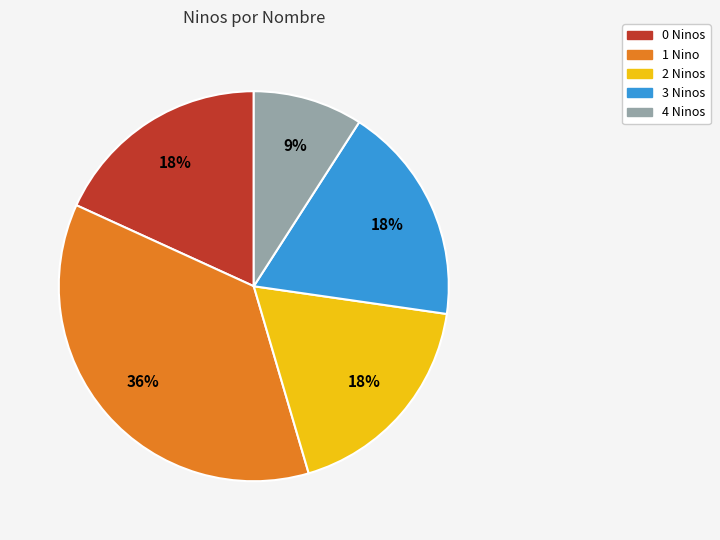

Do 0 Ninos and 3 Ninos together represent more than half of the pie?

No